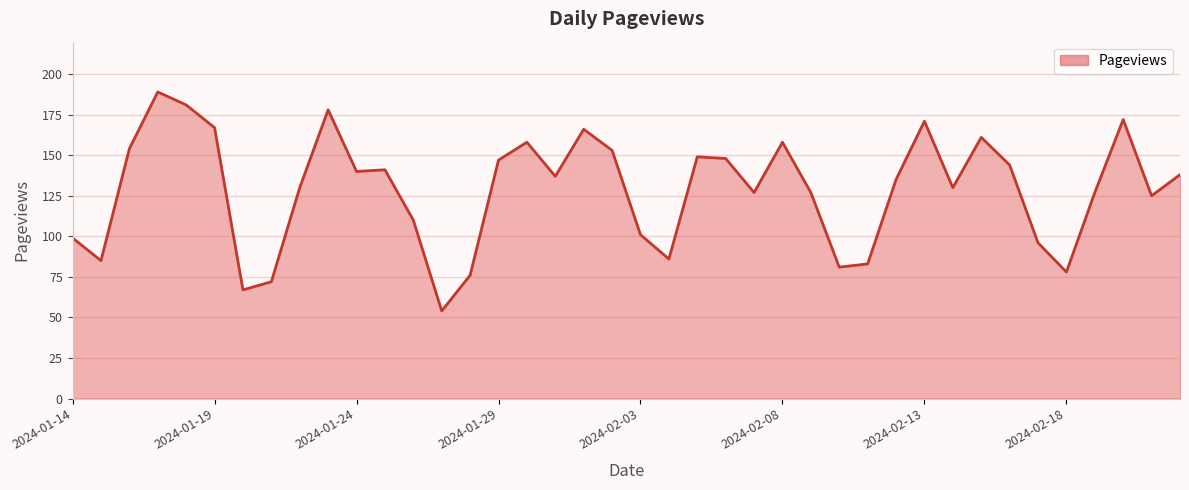

What is the smallest value displayed?

54